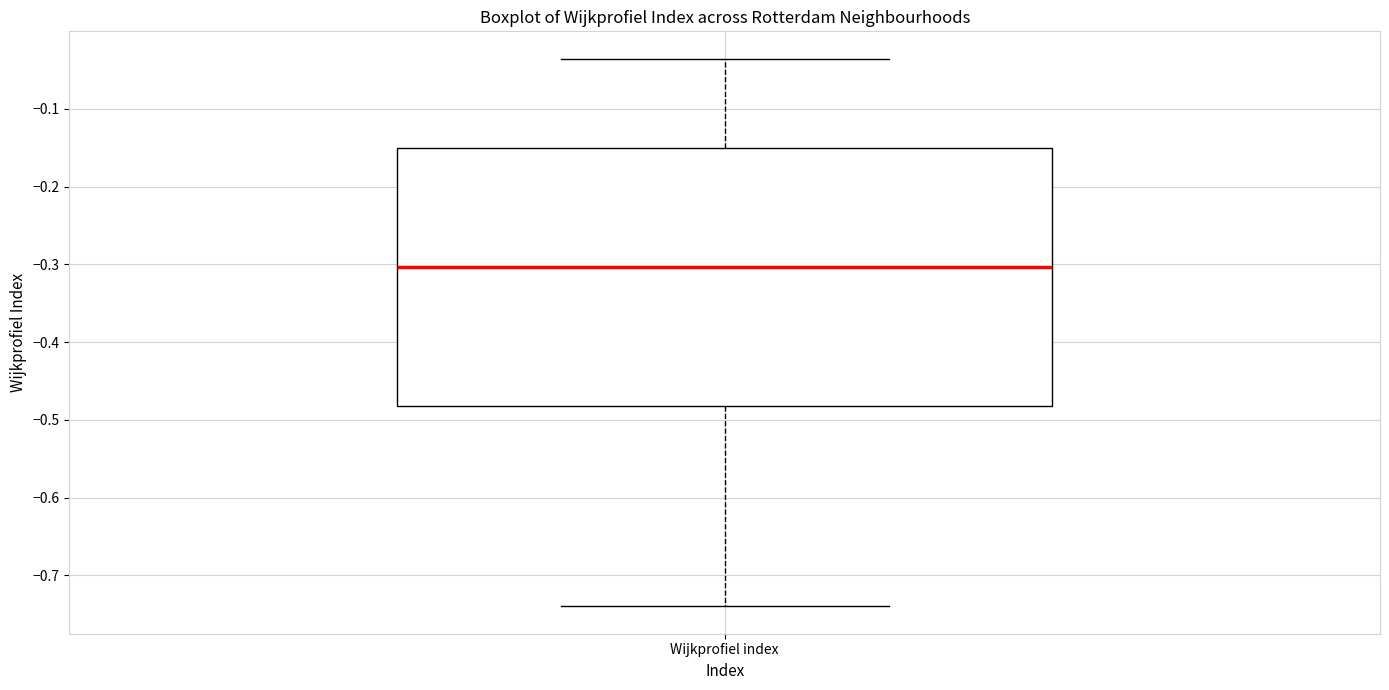

Transcribe this box plot: give where the median line is, the range the box spans, and where the two whiskers end, as read against the y-axis. The values are not printed on the chart, so give them approximately, as read against the axis.

median -0.30, box -0.48 to -0.15, whiskers -0.74 to -0.04